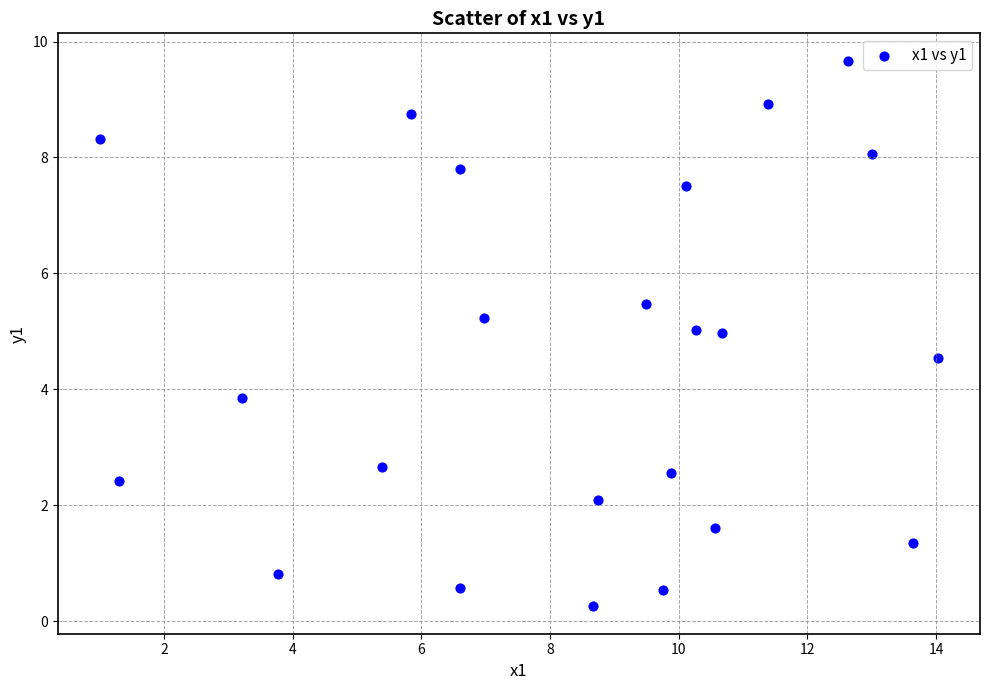

What Y value in the scatter plot is closest to 4?

3.8